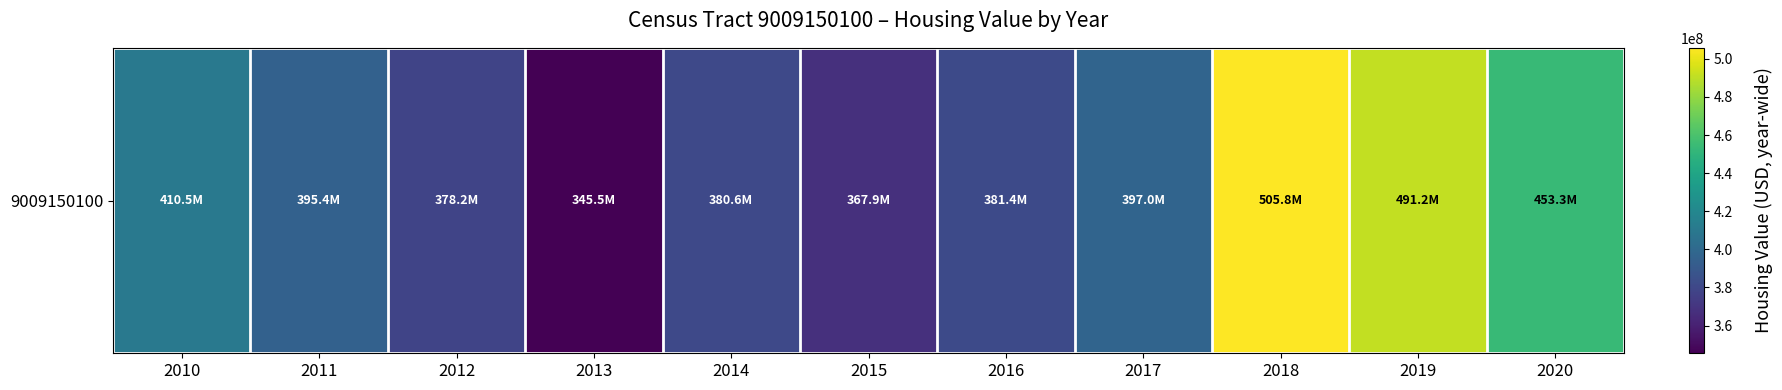

What is the change in value from 2013 to 2017?

+51572800